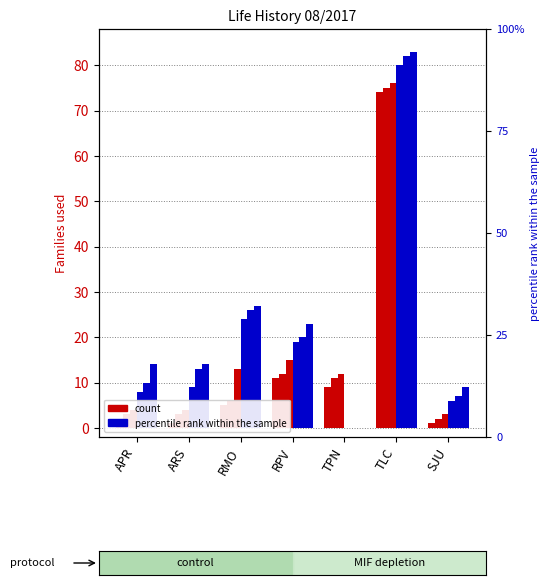

Which series changed the most between APR and RPV?

col_3